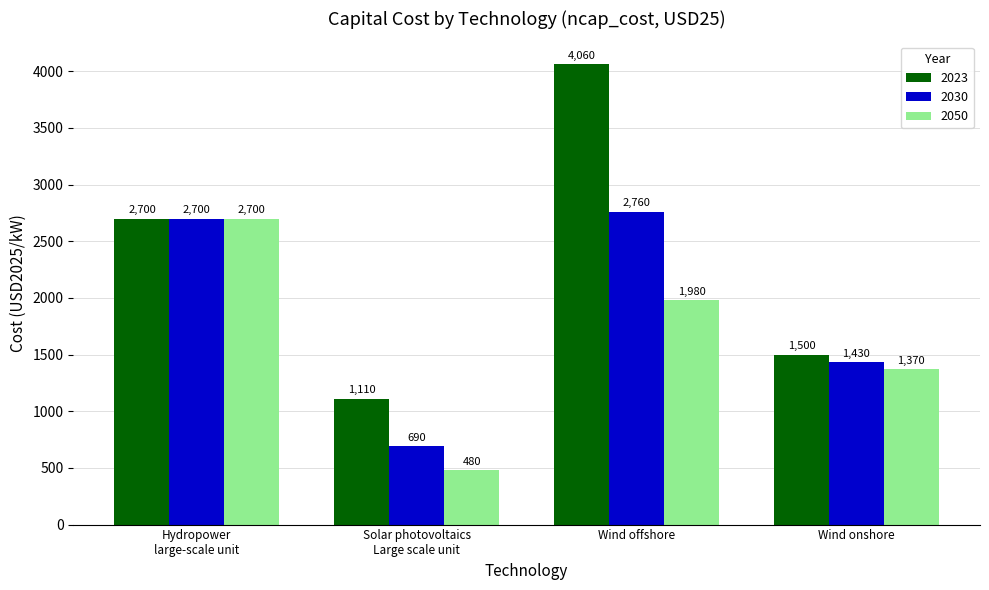

How many data points in 2030 are less than 2700?

2